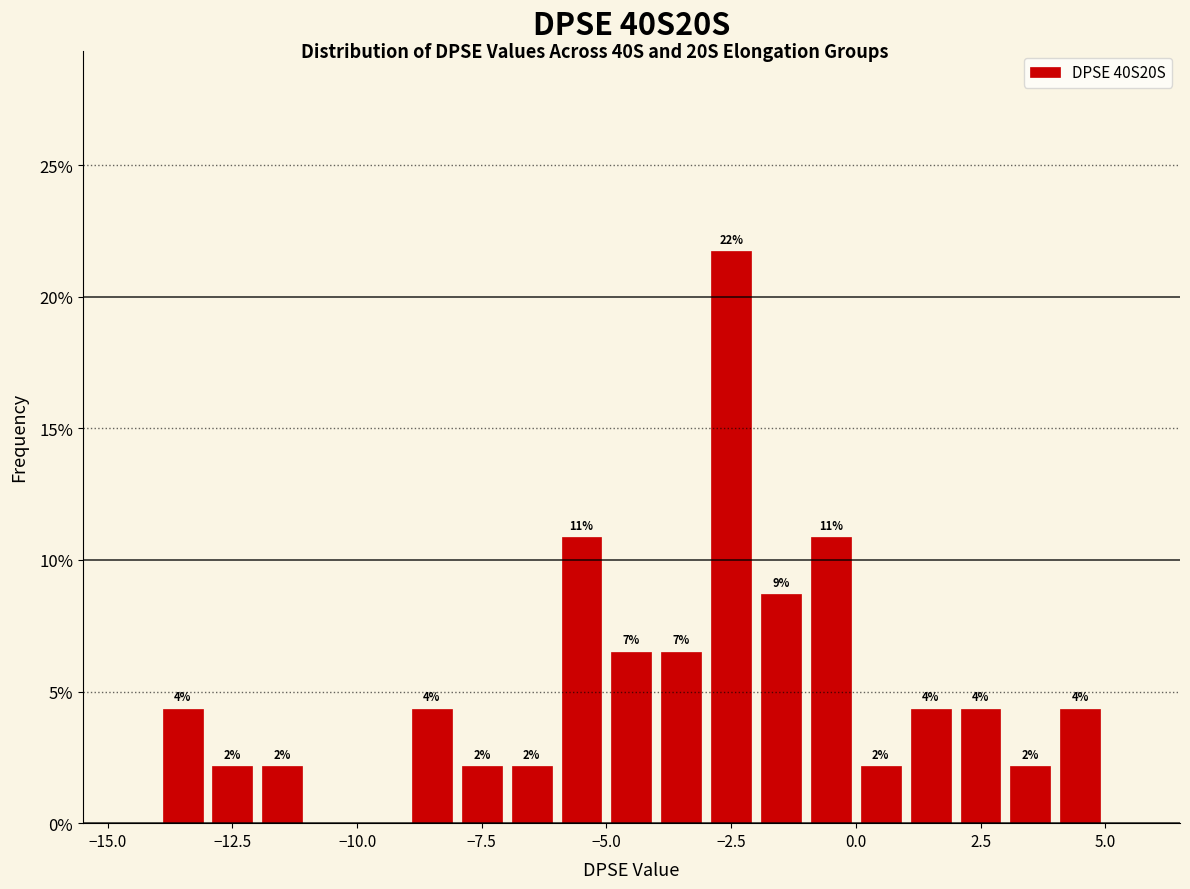

Around what value on the x-axis is the tallest bar? Give the approximate position of its centre, as read against the axis.

-2.5